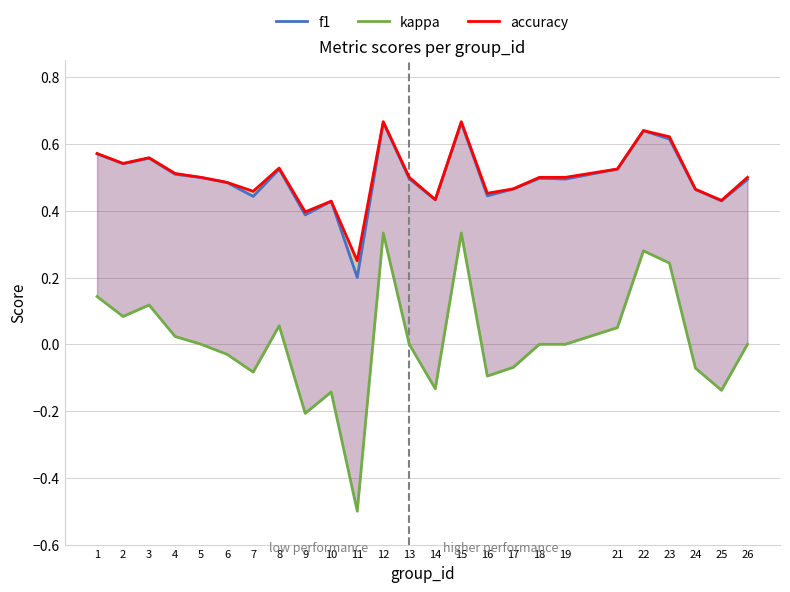

Which has a higher value, 8 or 11?

8